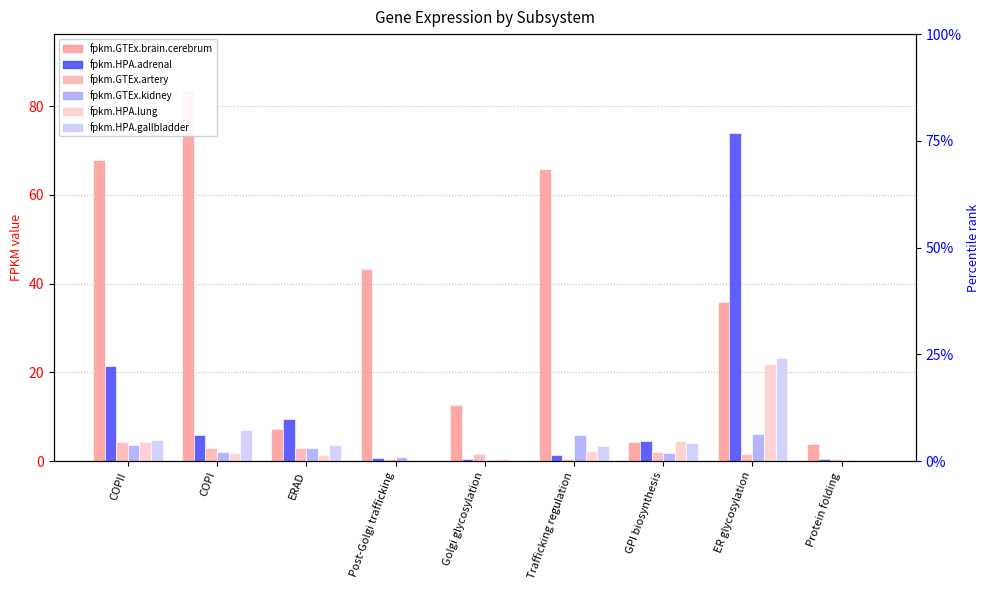

Is the value of fpkm.HPA.adrenal at GPI biosynthesis greater than the value of fpkm.GTEx.brain.cerebrum at COPII?

No